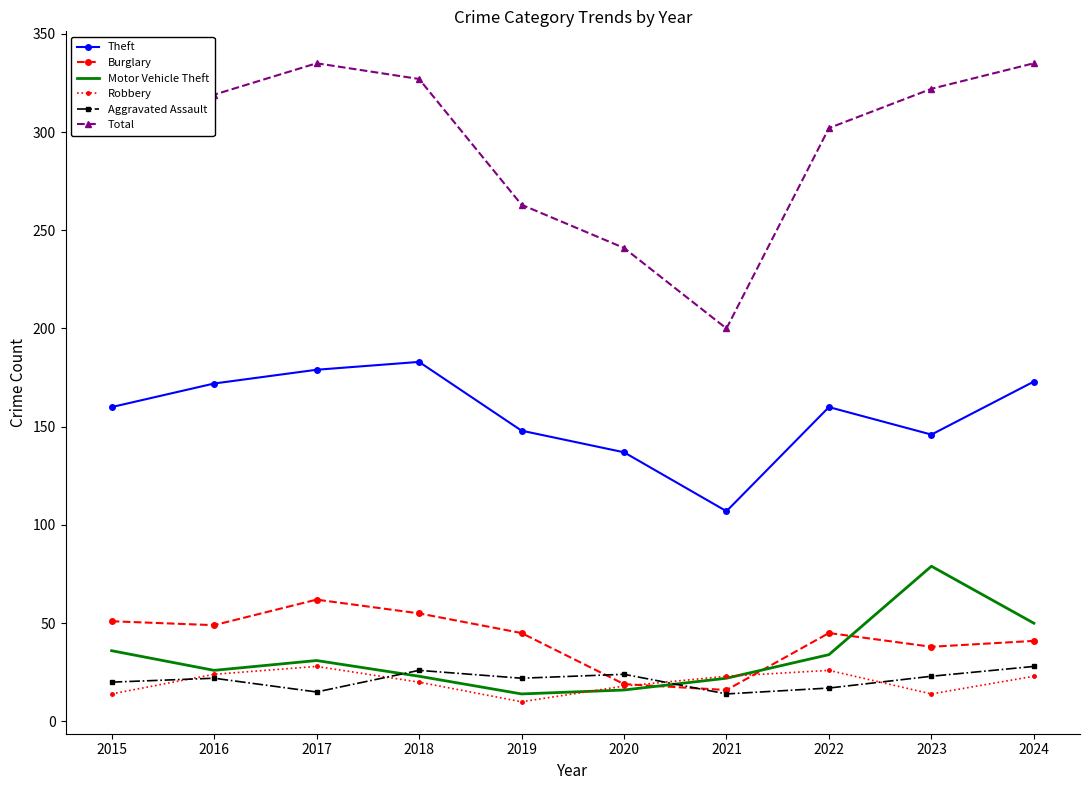

What is the maximum value shown in the chart?

335